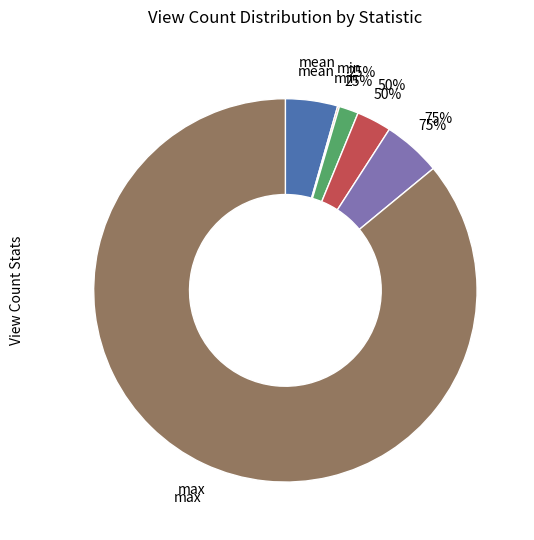

Which slice is the smallest?

min